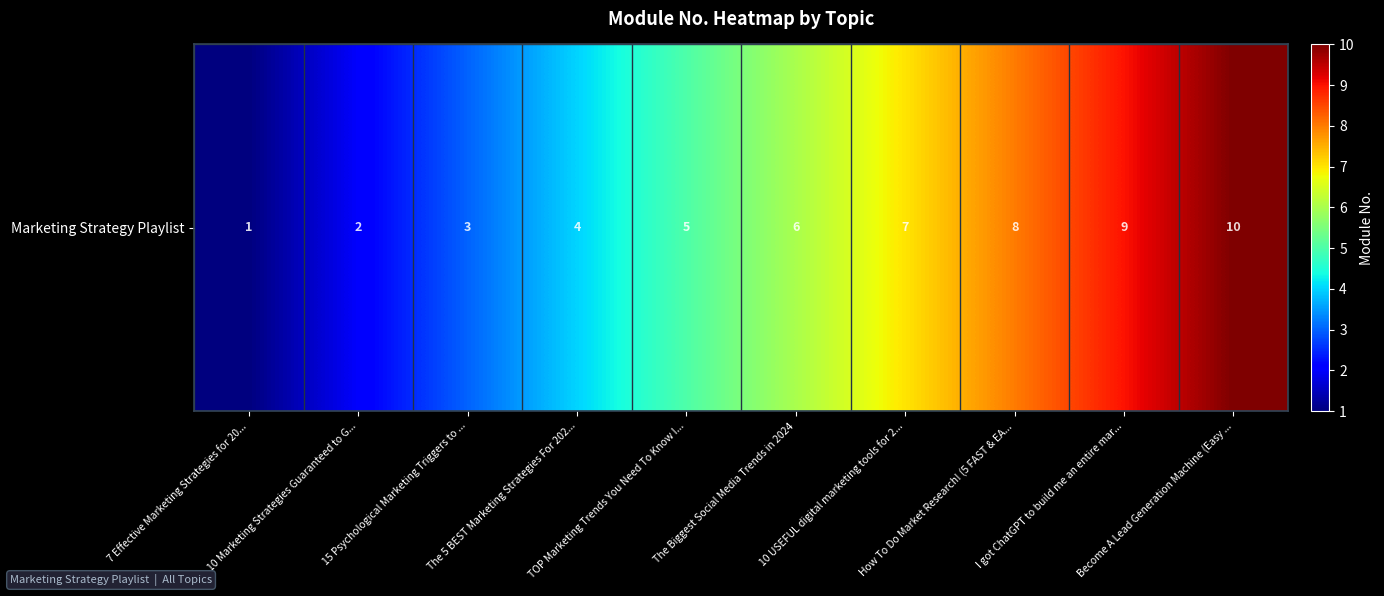

What is the difference between the maximum and minimum values?

9